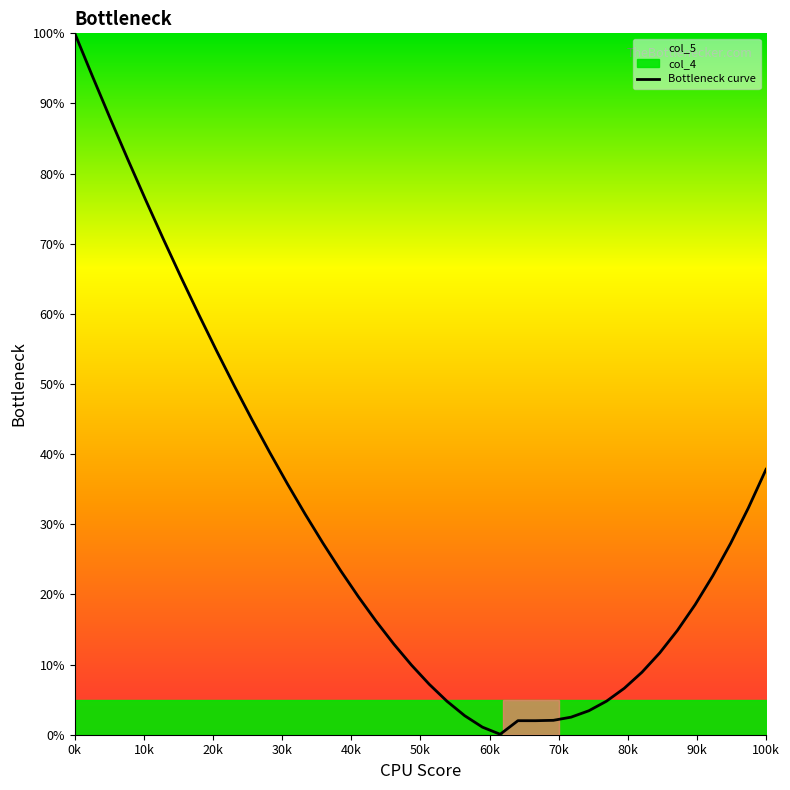

What is the maximum value for Bottleneck curve?

100.0